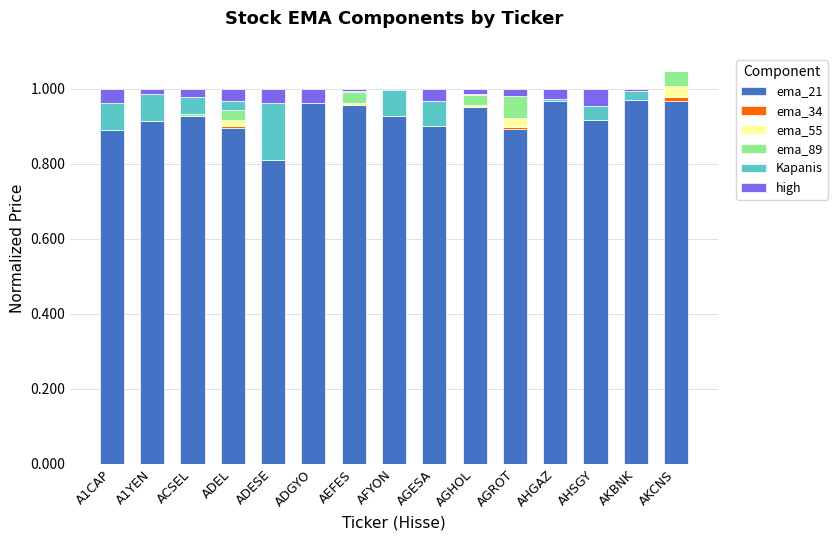

The value of ema_21 at AGESA is 0.3. True or false?

False